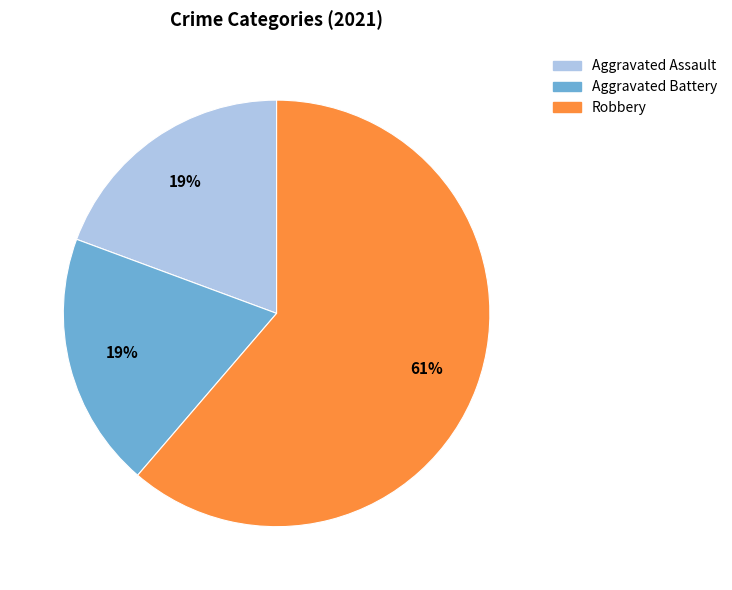

How many slices are in this pie chart?

3